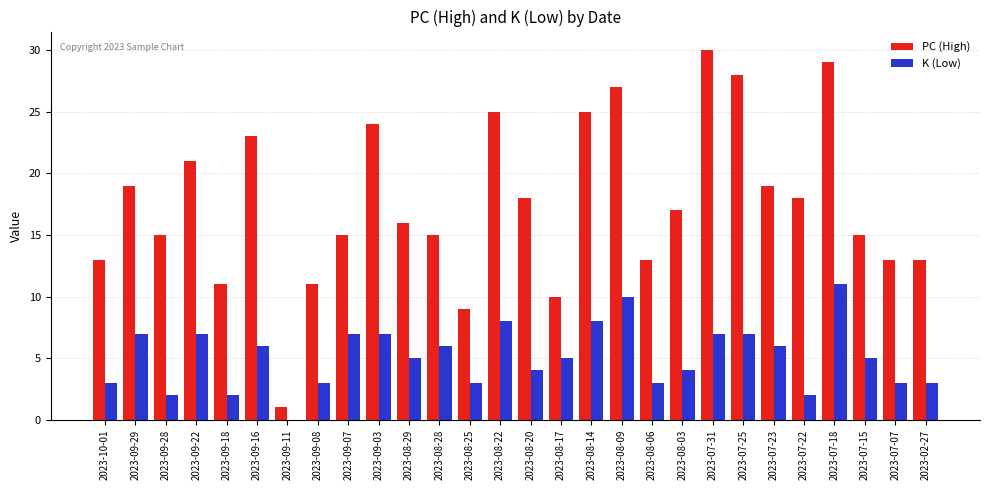

What are all the series names shown in the legend?

PC (High), K (Low)